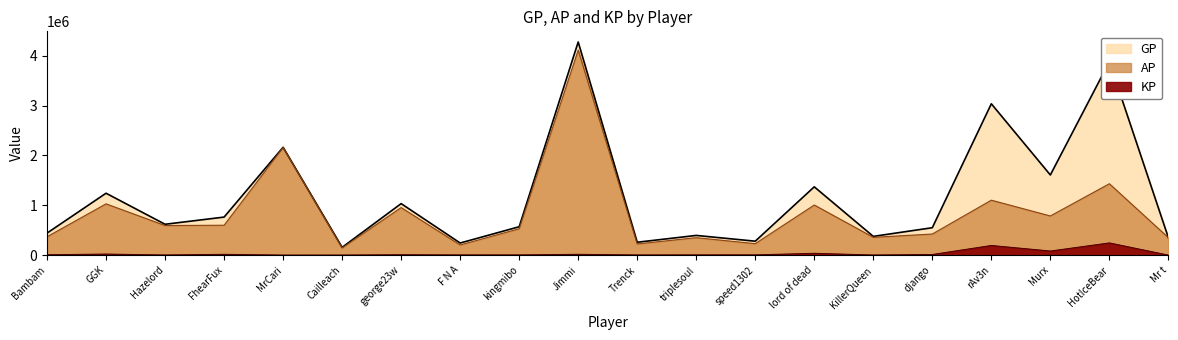

Between Mr t and triplesoul, which is larger?

triplesoul